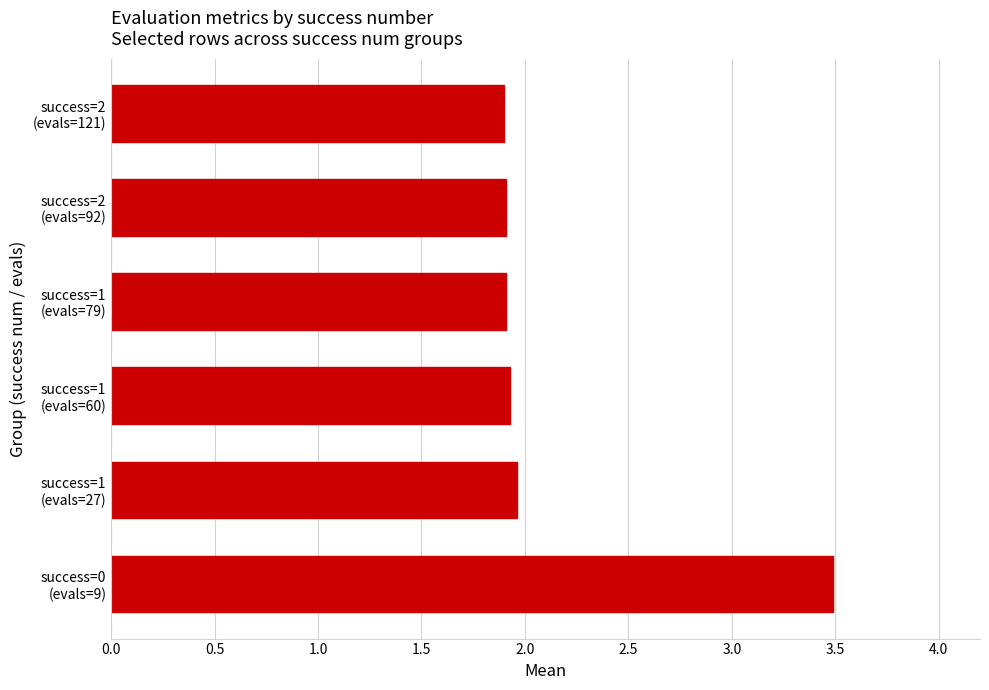

What is the smallest value displayed?

1.9